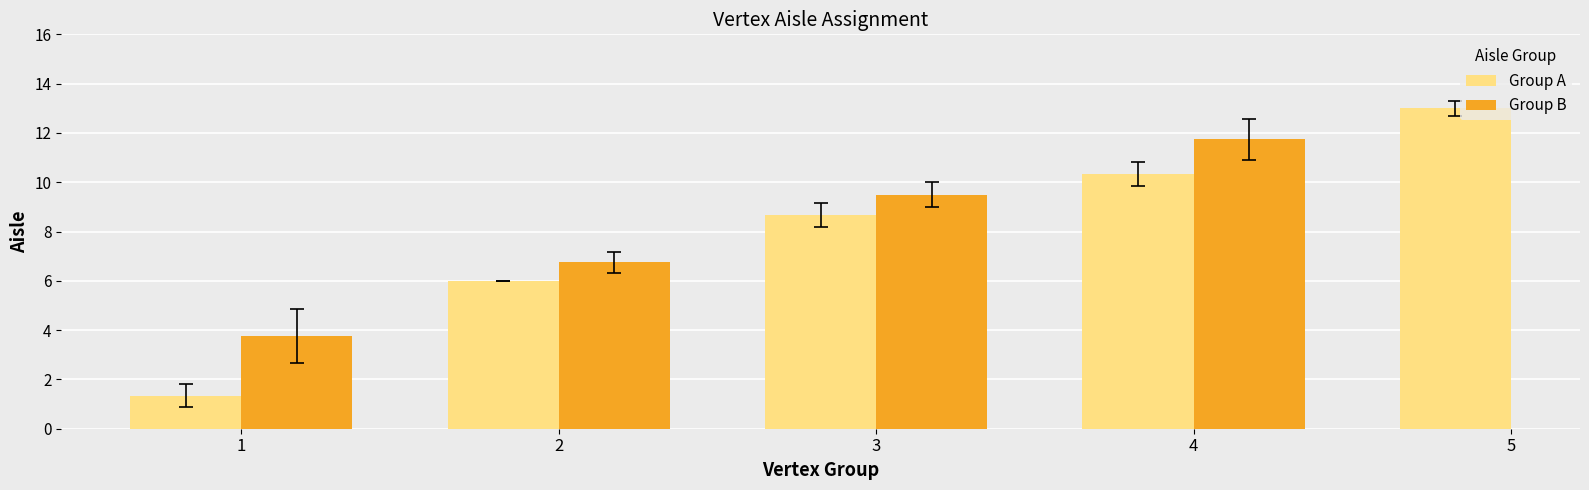

What is the spread (max minus min) of values at 3?

0.8